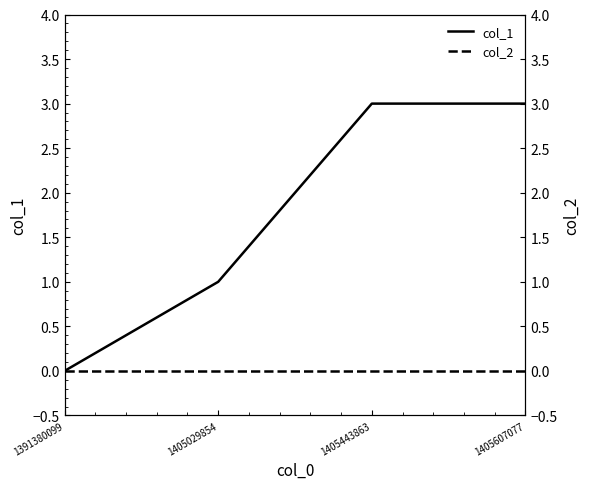

How many distinct data groups are displayed?

2